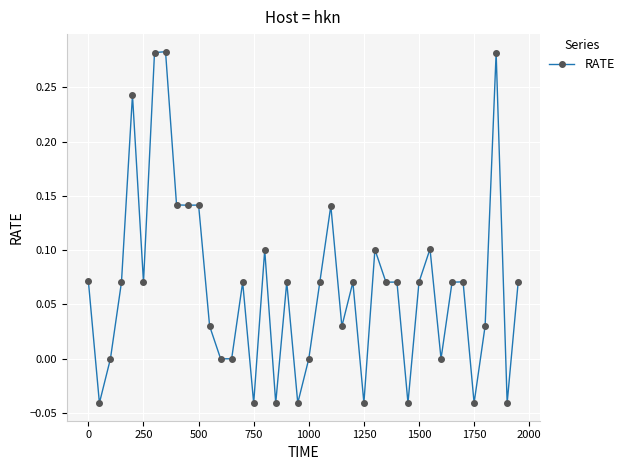

What is the sum of all values?

2.6